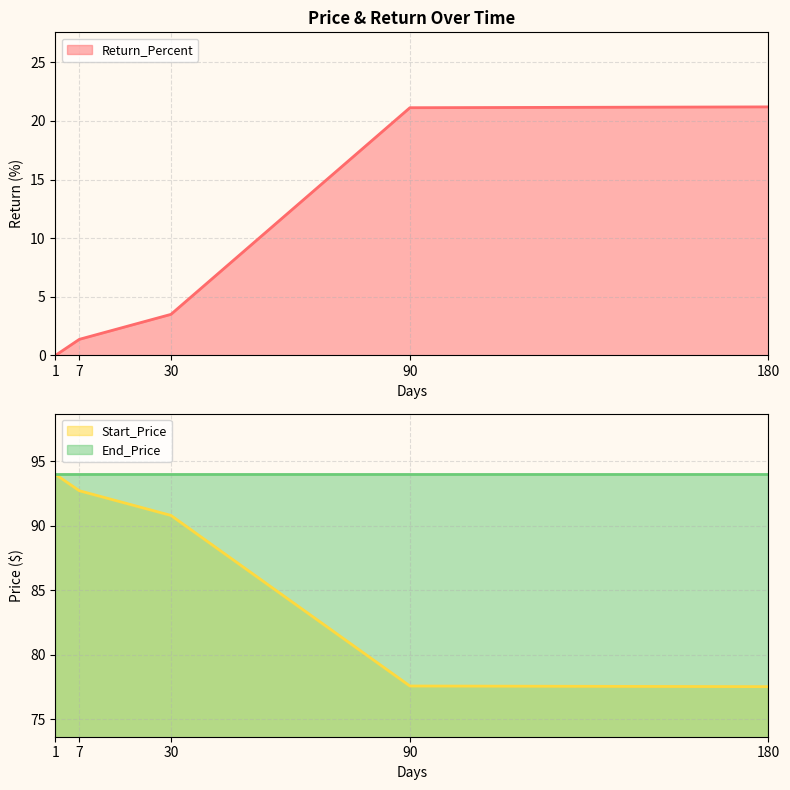

Is it true that Return_Percent equals 1.4 at 7?

True